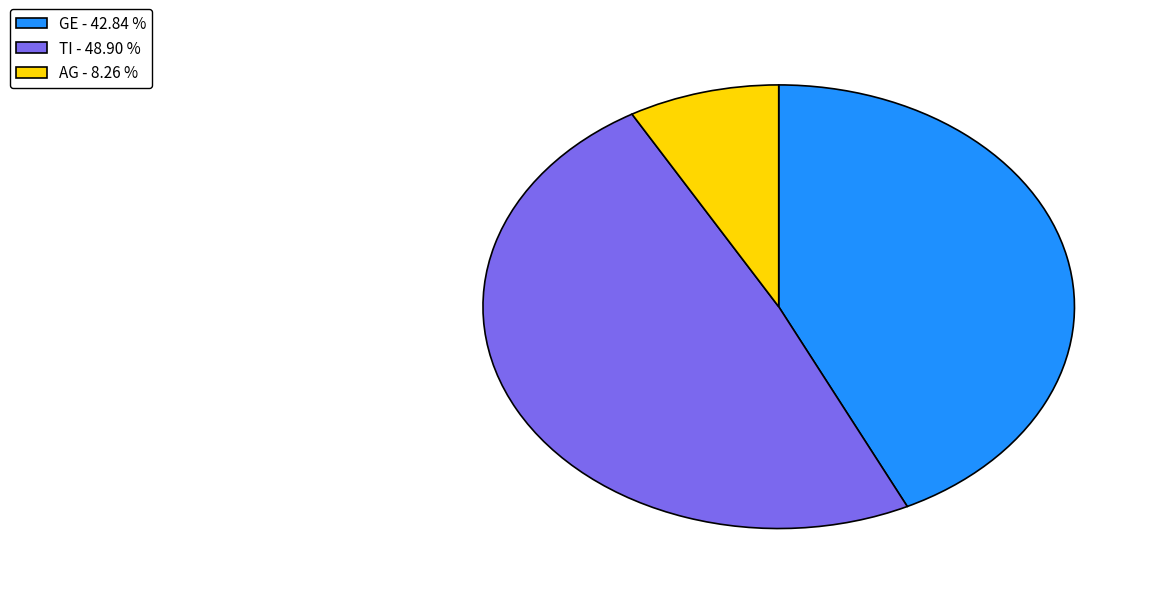

Does GE - 42.84 % account for over 50% of the chart?

No